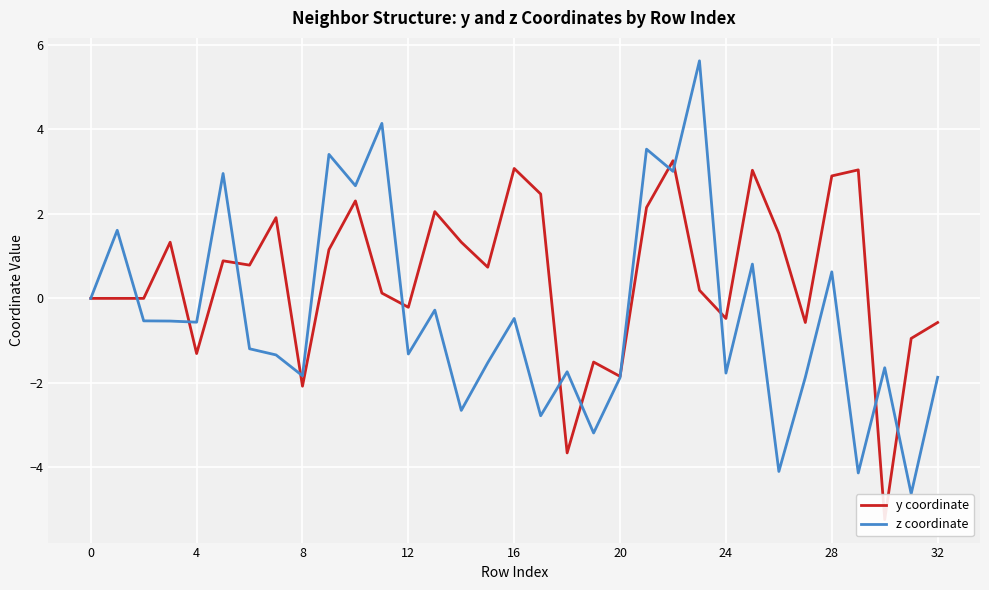

The z coordinate series shows -0.5 at 24. True or false?

False